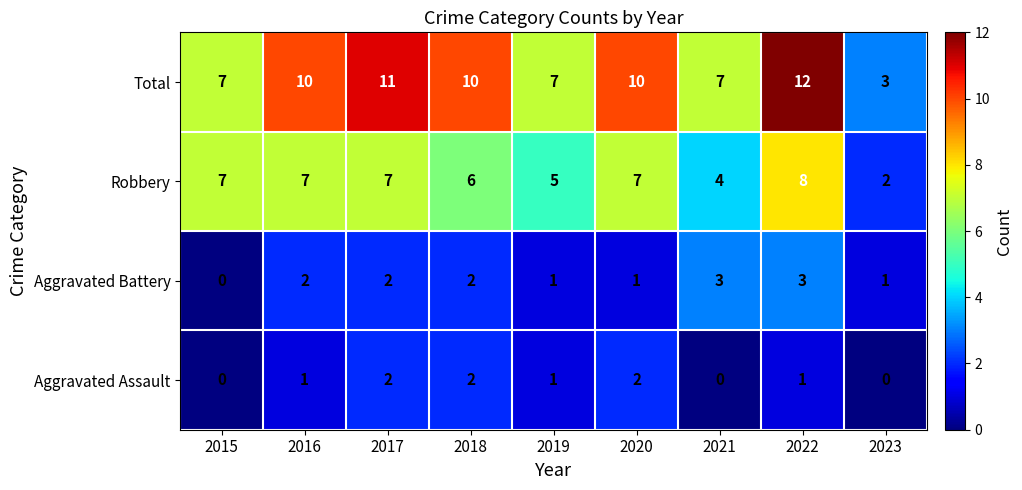

What is the difference between the highest and lowest values at 2021?

7